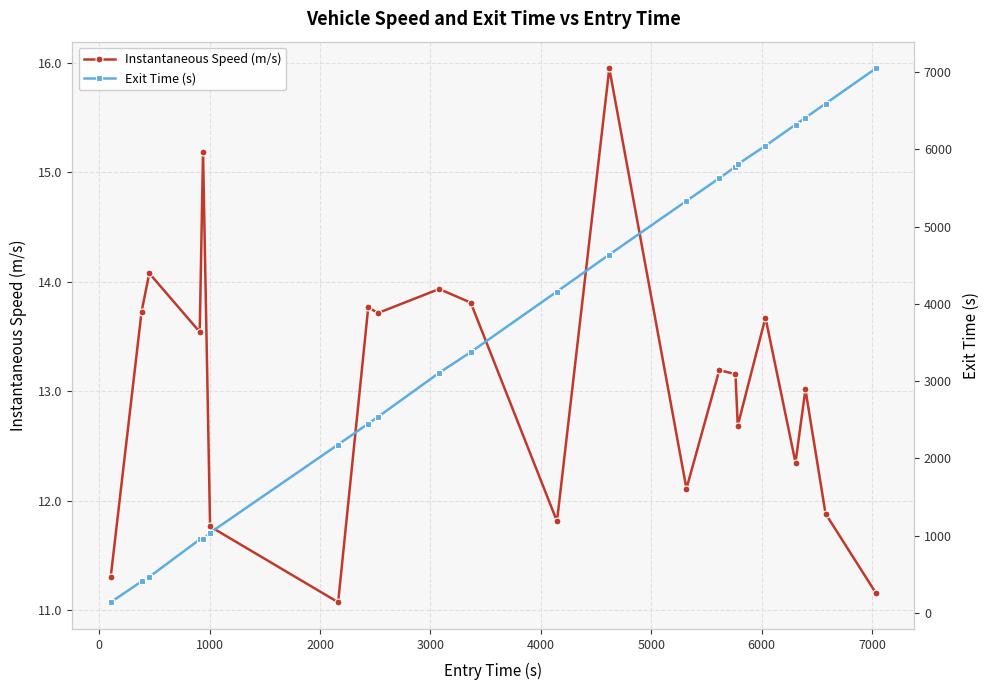

Reading left to right, transcribe all the data shown in this chart.

Instantaneous Speed (m/s): 11.3	13.7	14.1	13.5	15.2	11.8	11.1	13.8	13.7	13.9	13.8	11.8	16.0	12.1	13.2	13.2	12.7	13.7	12.3	13.0	11.9	11.2
Exit Time (s): 138.4	408.1	466.8	951.1	953.3	1038.1	2179.8	2450.3	2536.8	3108.4	3376.7	4160.8	4638.7	5332.8	5627.7	5776.4	5808.4	6046.9	6320.8	6410.2	6592.9	7049.3